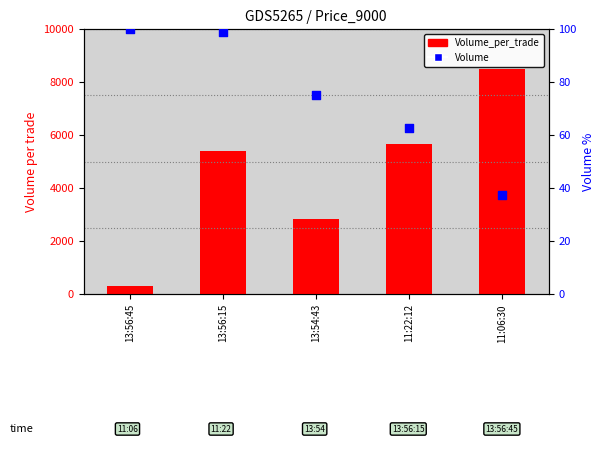

Which series contains the highest Y value?

Volume_per_trade